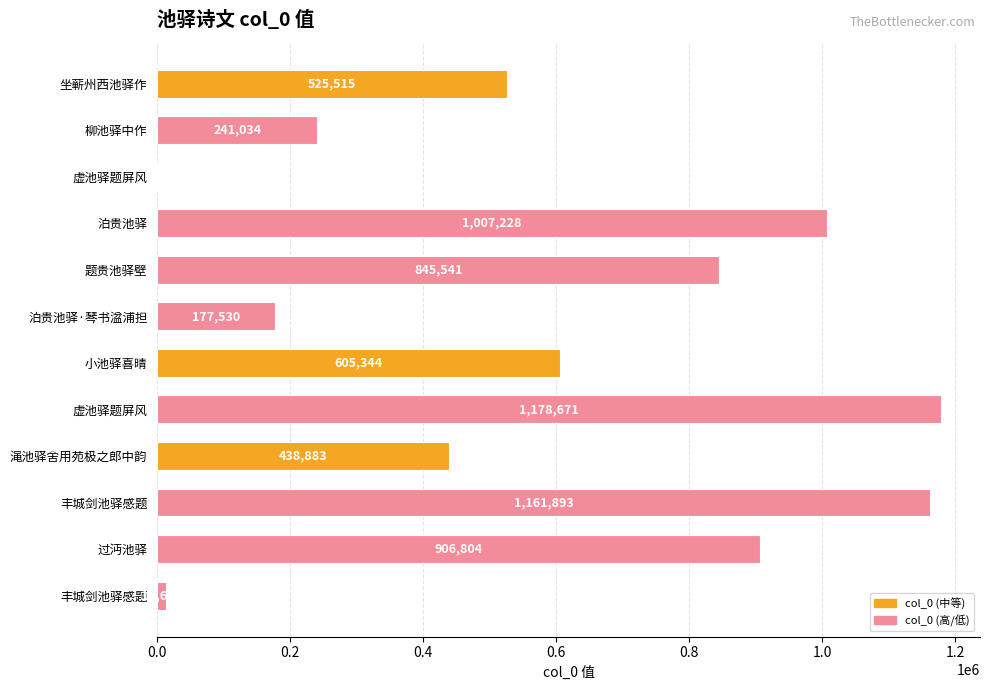

What is the maximum value shown in the chart?

1178671